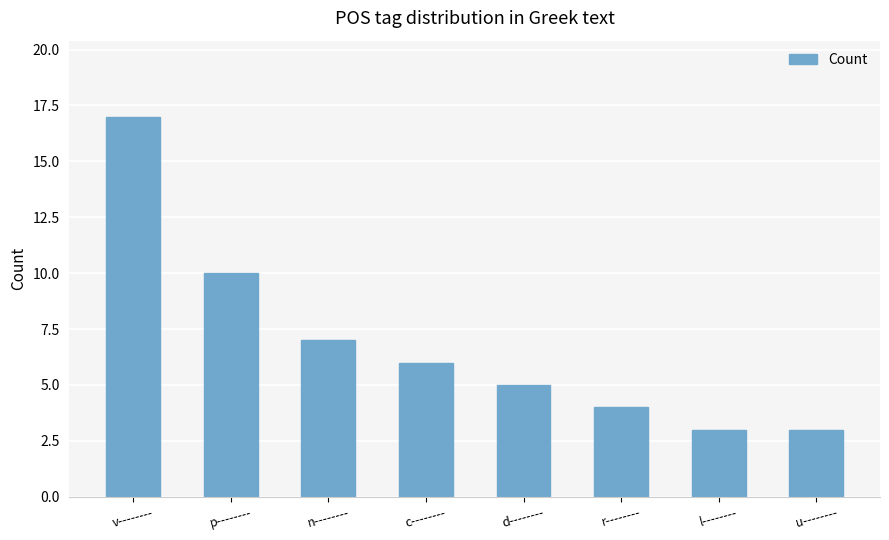

Which label corresponds to the largest value in the chart?

v--------